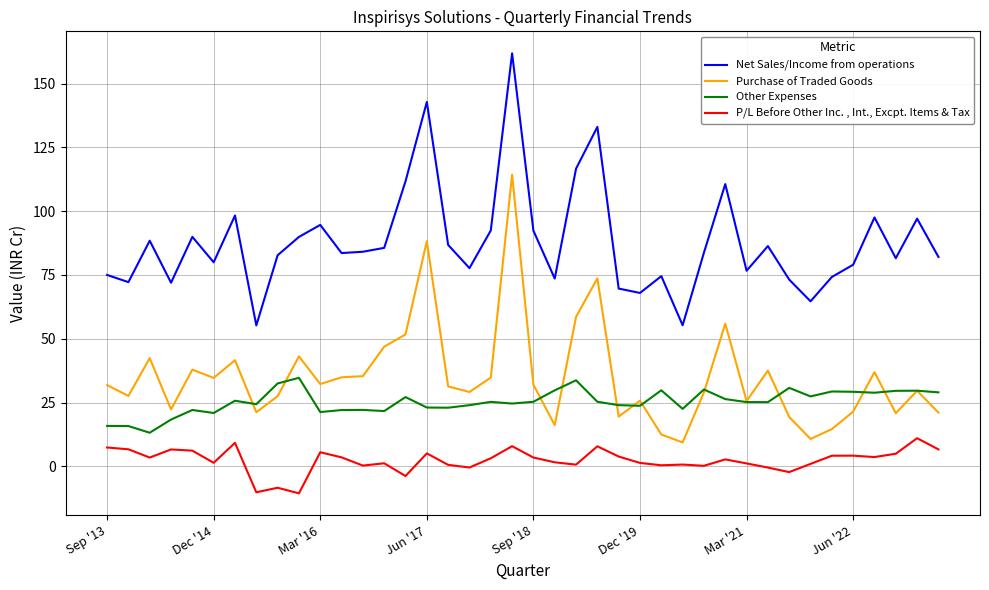

True or false: Net Sales/Income from operations has more than 1 interior local peaks.

True